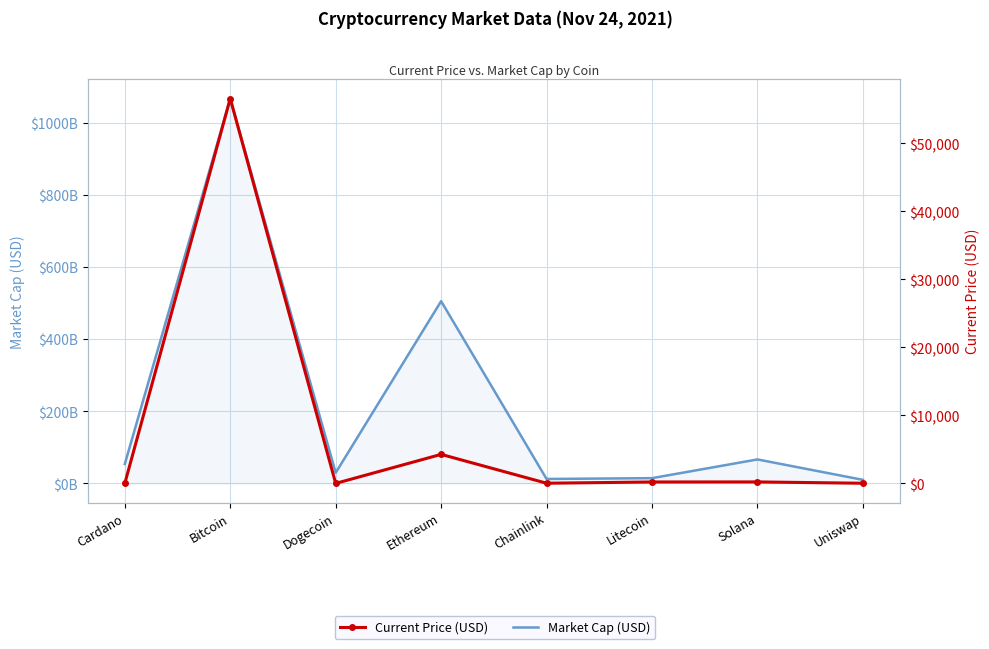

Reading left to right, list all the values displayed in this chart.

Market Cap (USD): 53844196822.0	1066891571415.0	29478587911.0	505200885240.0	12306879502.0	14556623641.0	66458707281.0	9892551752.0
Current Price (USD): 1.7	56597.0	0.2	4269.1	26.4	210.9	218.8	21.8